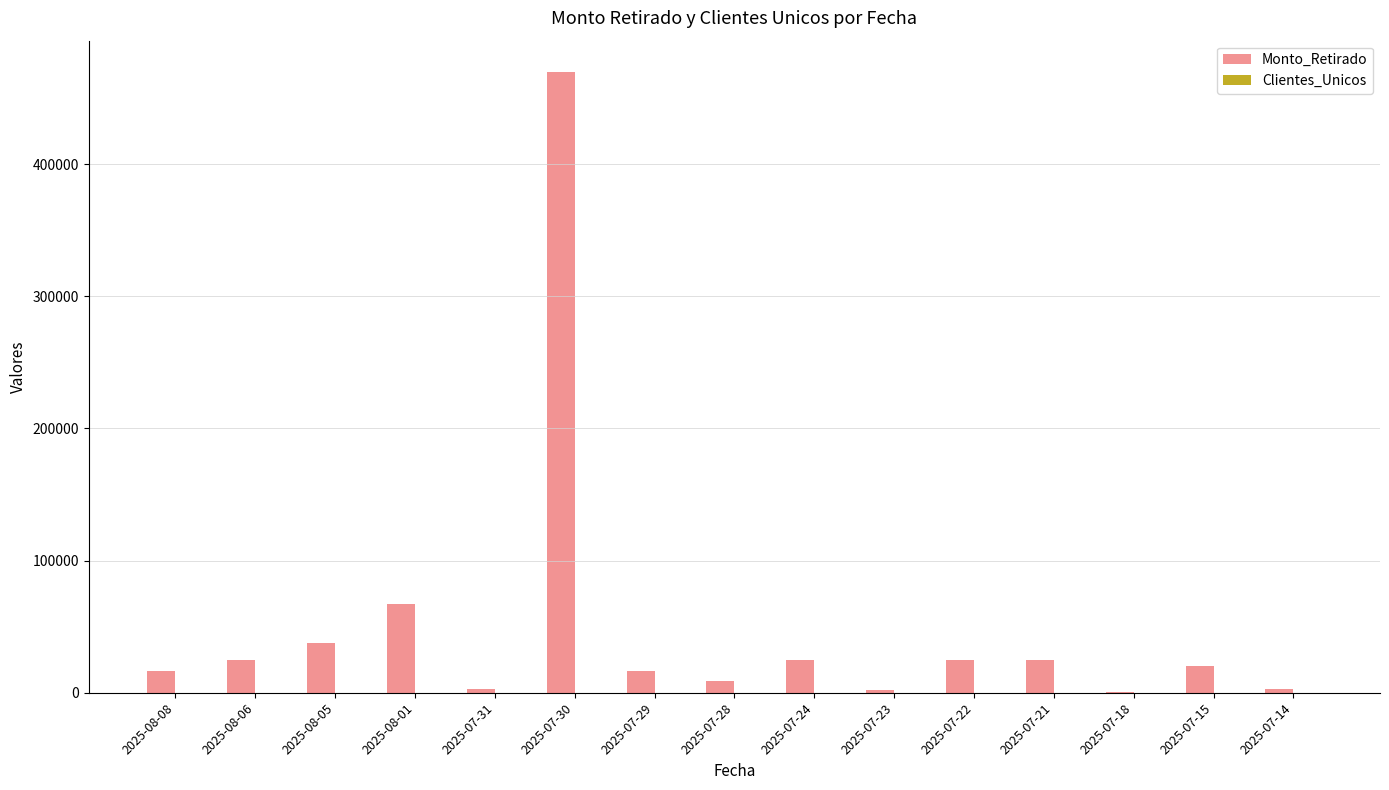

Which series has the largest total across all categories?

Monto_Retirado